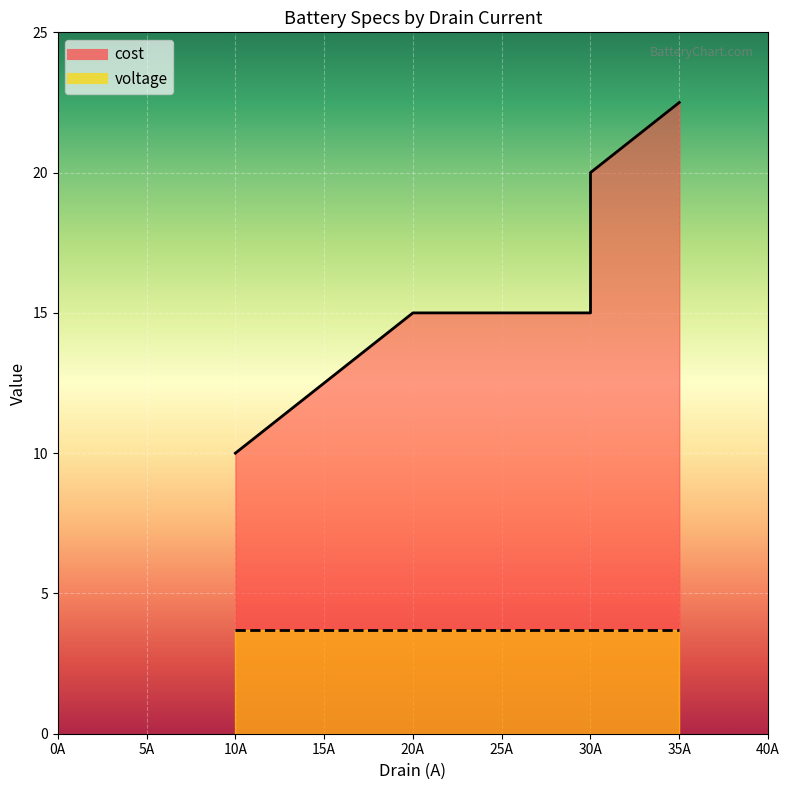

Is it true that the value at 20A is 15.0?

True